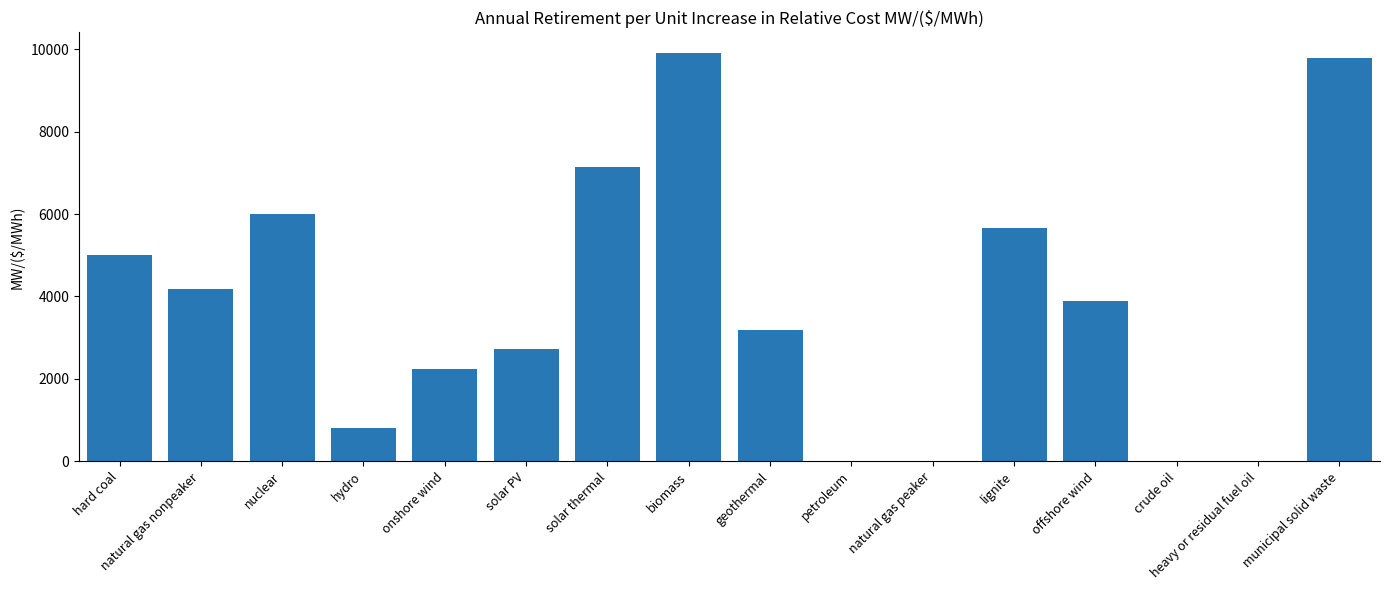

What is the change in value from hydro to offshore wind?

+3078.8